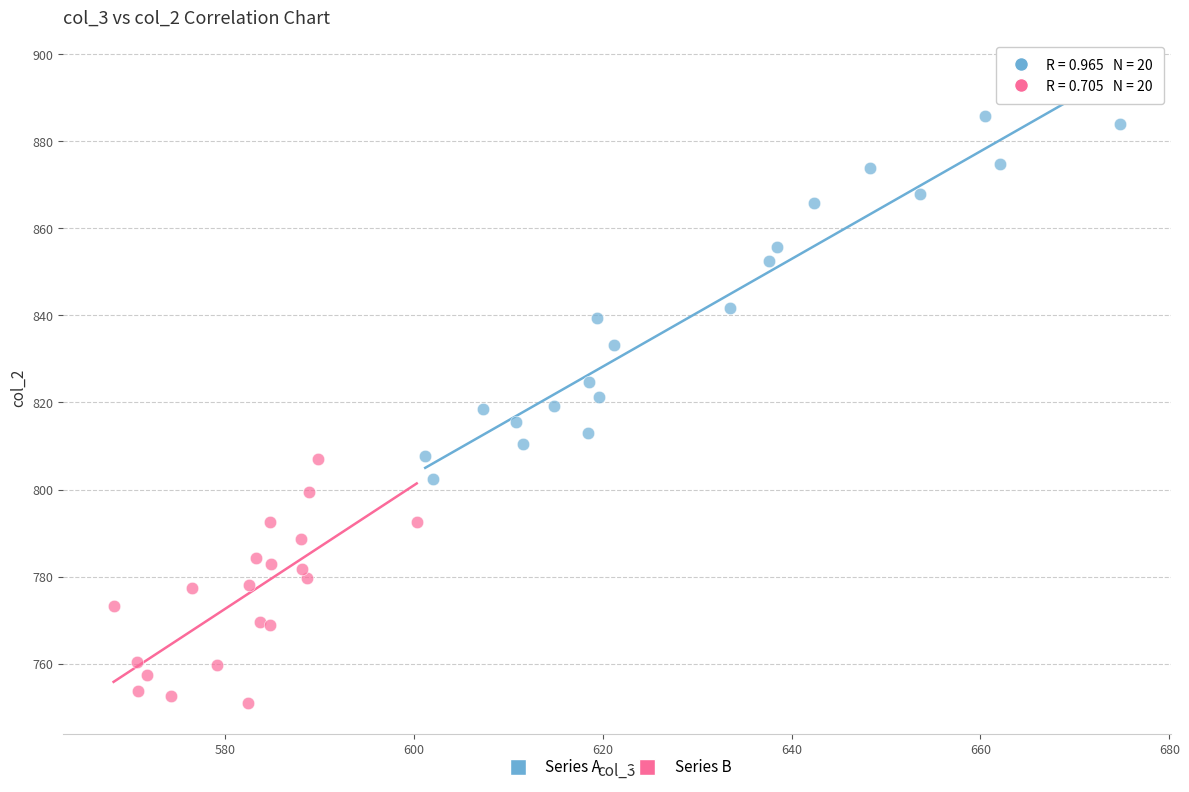

Which series has the largest Y range (max minus min)?

Series A